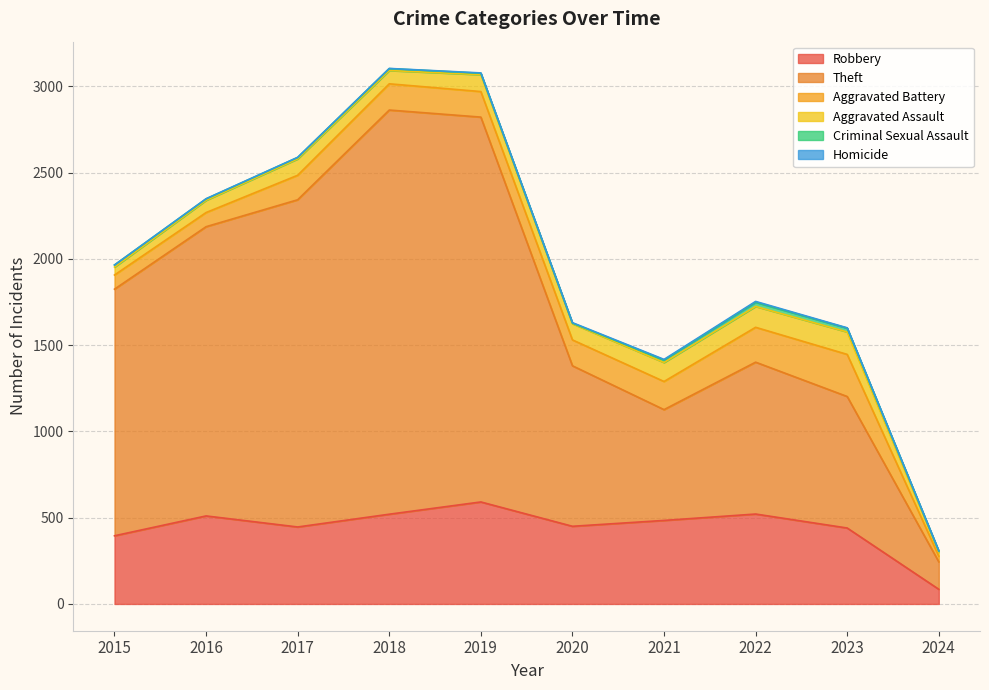

What are all the series names shown in the legend?

Robbery, Theft, Aggravated Battery, Aggravated Assault, Criminal Sexual Assault, Homicide